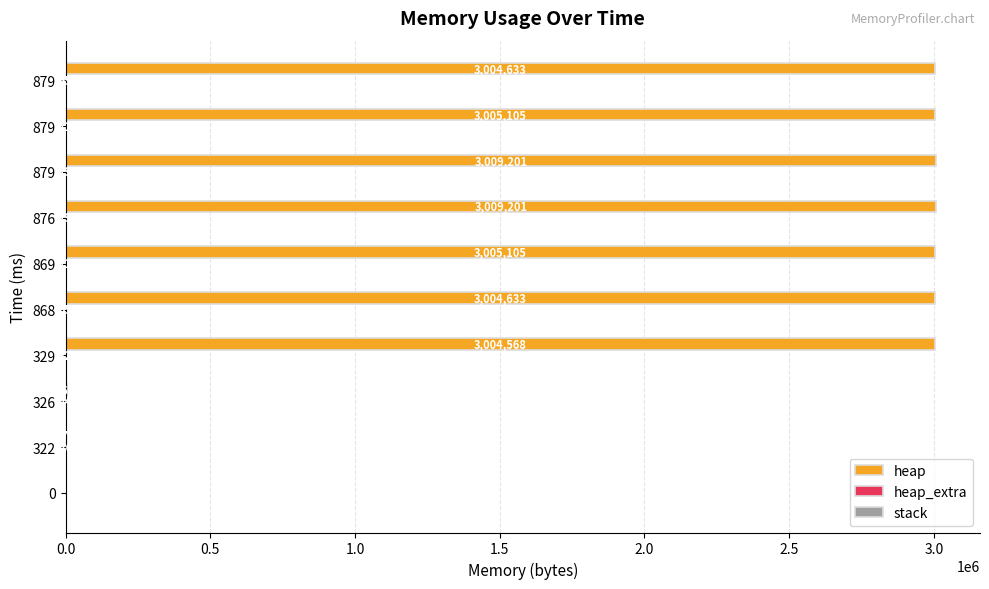

Count the number of categories in the chart.

10